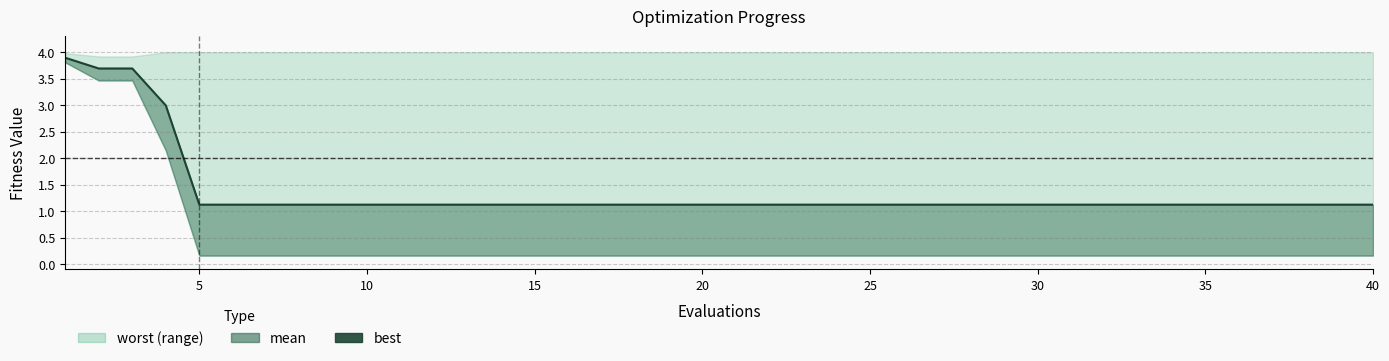

The chart shows a value of 1.9 at 15. True or false?

False